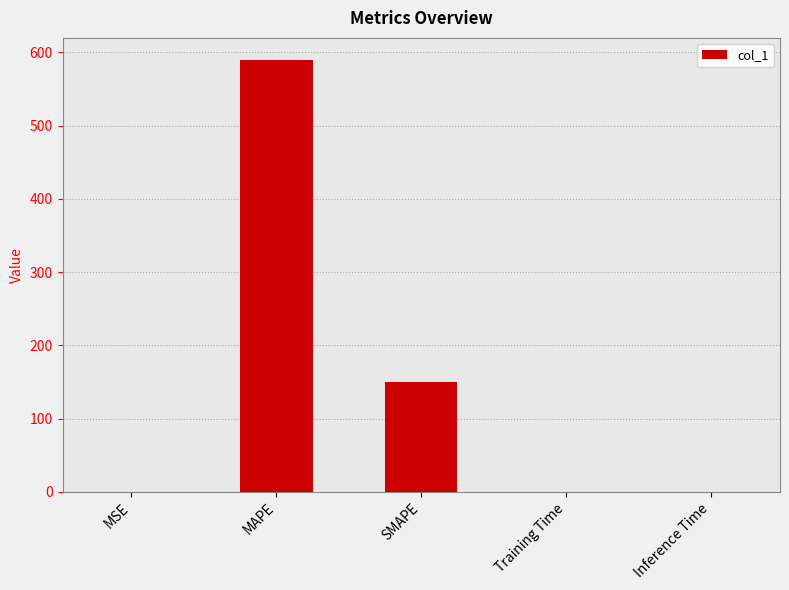

Which has a higher value, SMAPE or Inference Time?

SMAPE